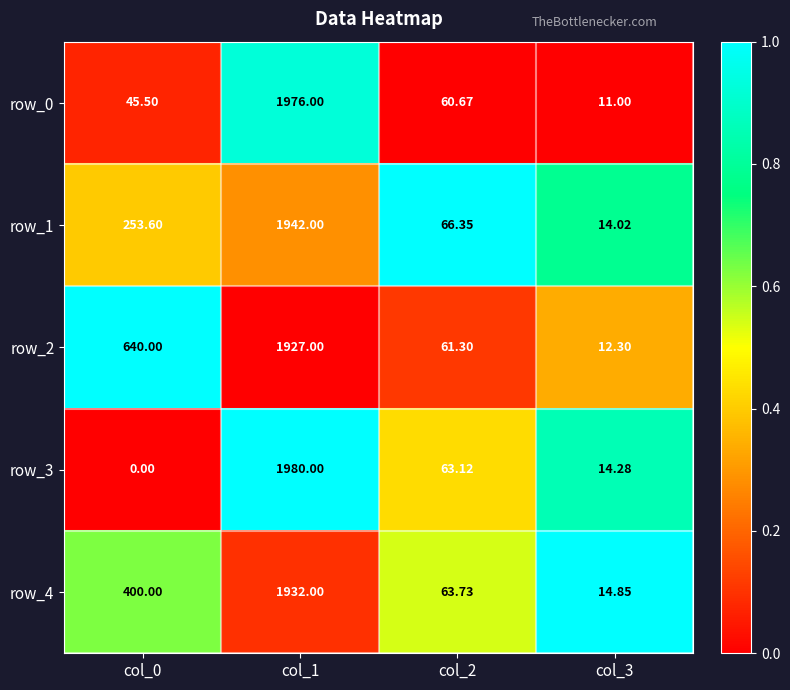

At how many categories does at least one series exceed 0?

4